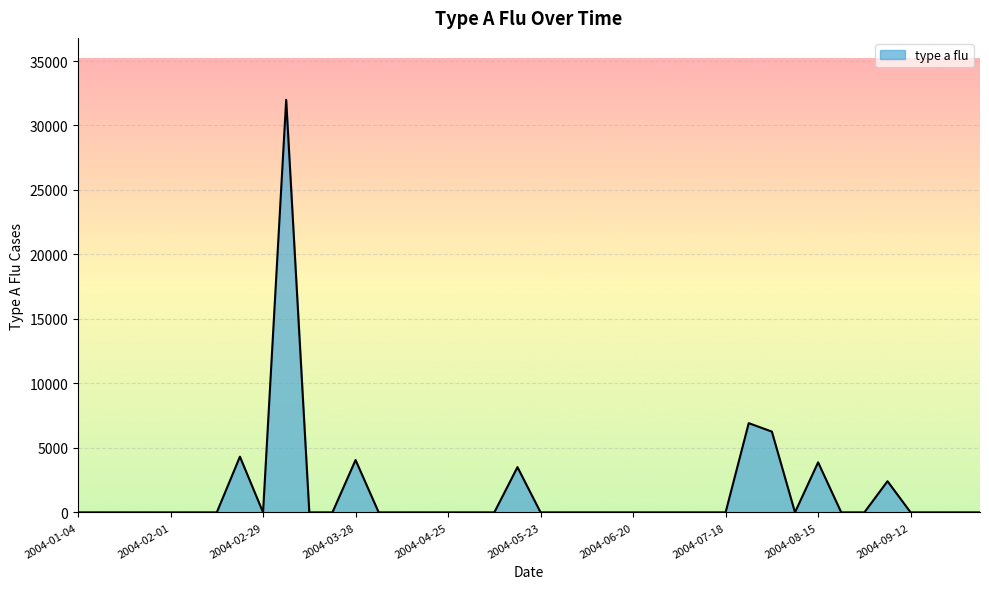

What is the difference between the maximum and minimum values?

31993.2